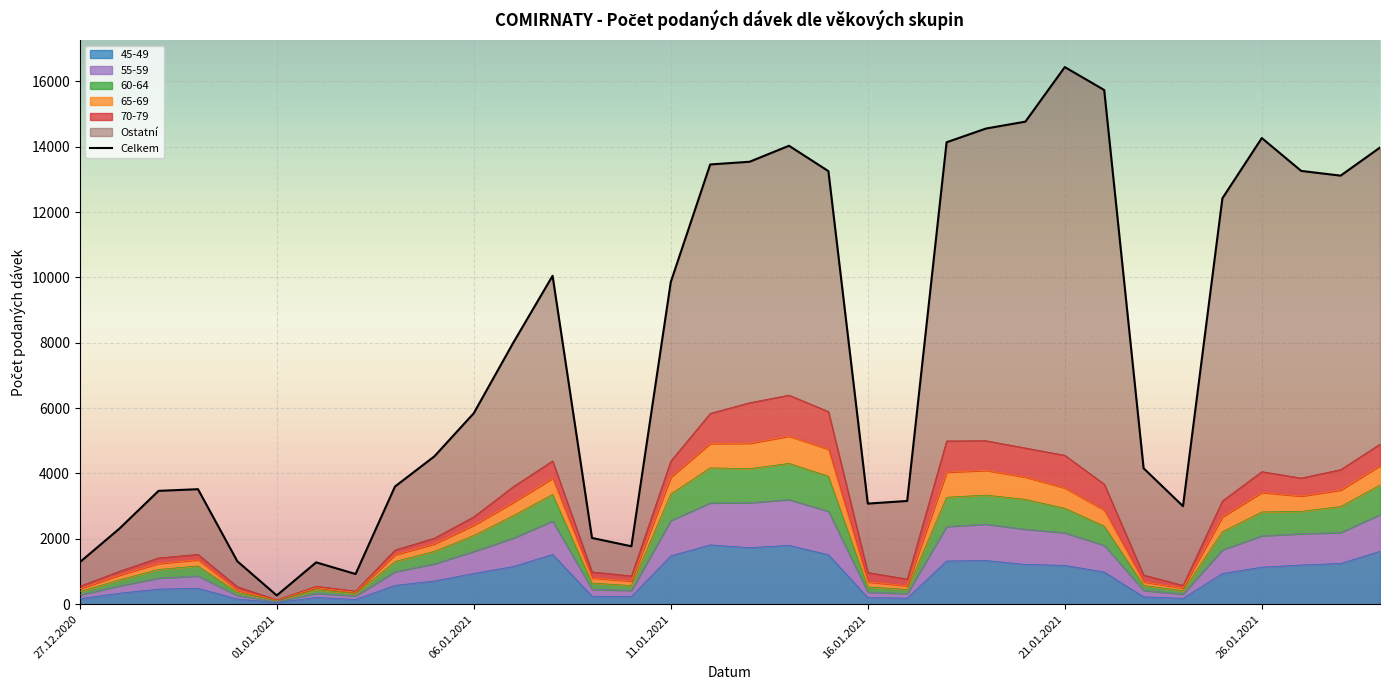

Is the value of Celkem at 28.12.2020 greater than the value of 55-59 at 16.01.2021?

Yes